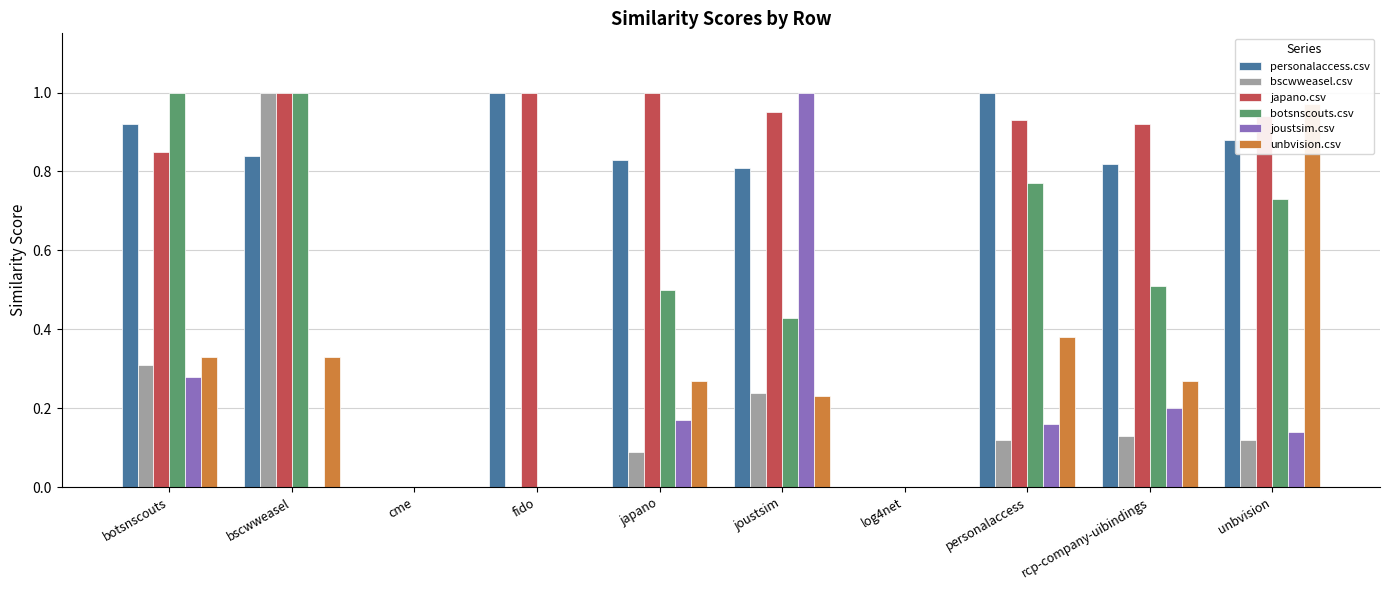

What are all the series names shown in the legend?

personalaccess.csv, bscwweasel.csv, japano.csv, botsnscouts.csv, joustsim.csv, unbvision.csv